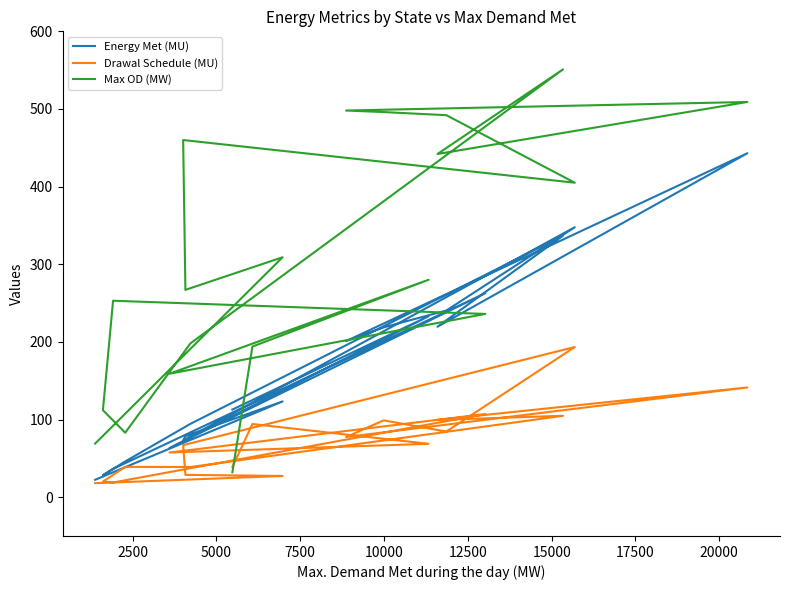

True or false: Energy Met (MU) and Drawal Schedule (MU) cross at least once.

False